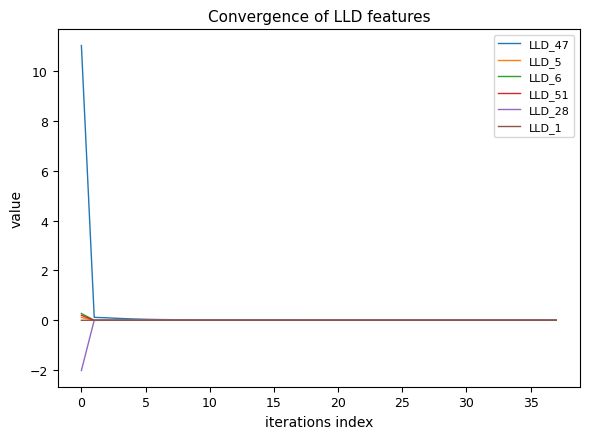

How many interior local valleys does the LLD_51 series have?

4